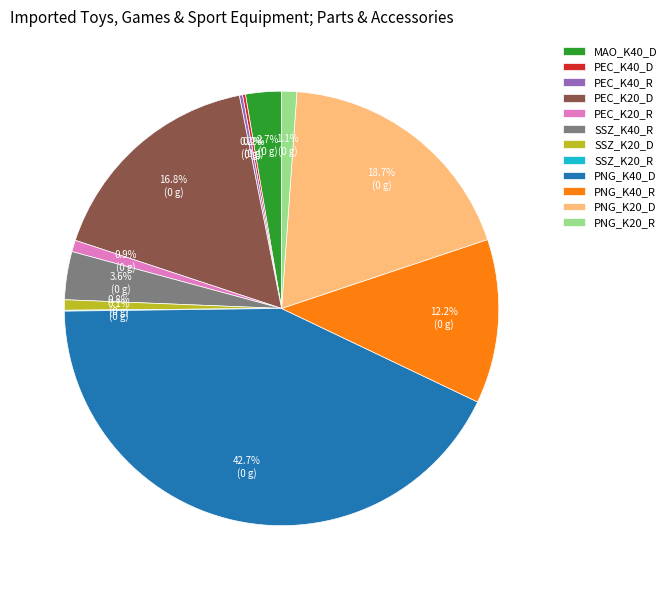

Does PEC_K20_D account for over 50% of the chart?

No